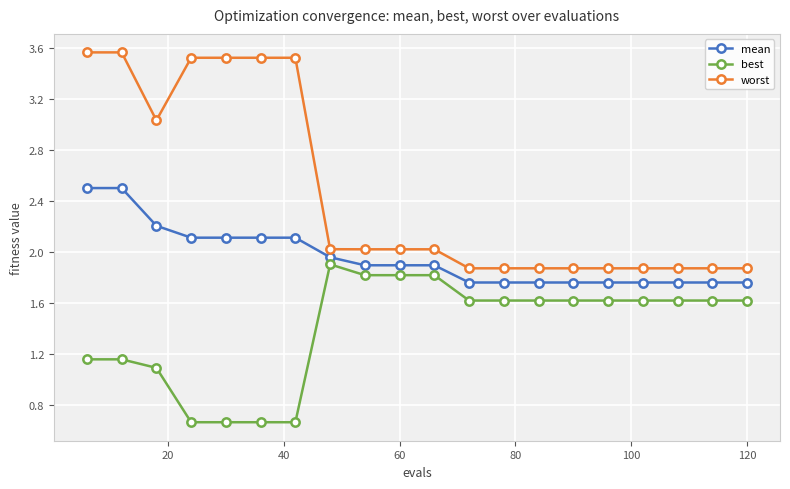

Rank the series by their maximum value, from highest to lowest.

worst, mean, best